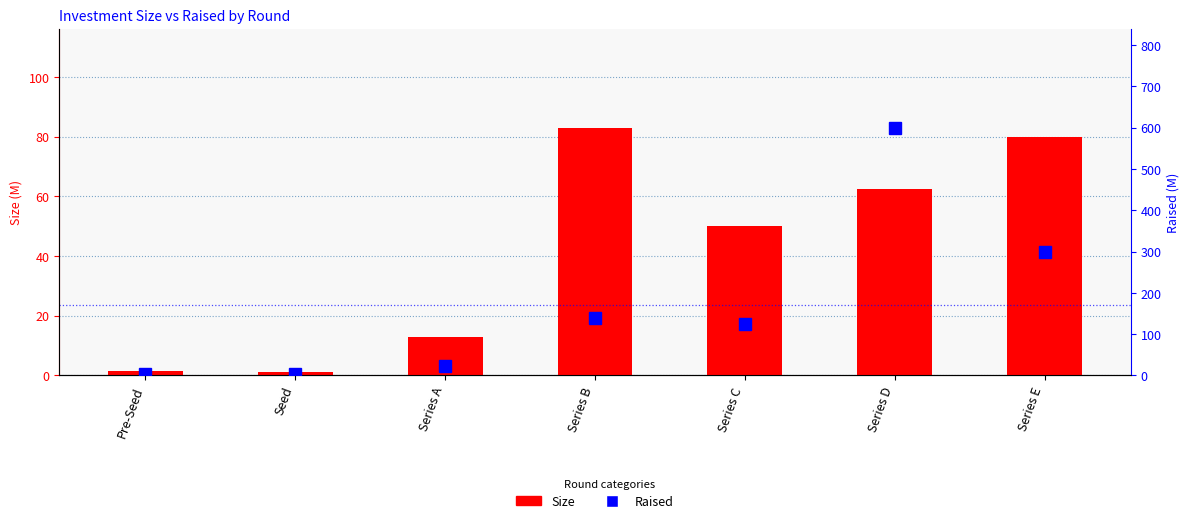

True or false: Size has a value of 13.0 at Series A.

True